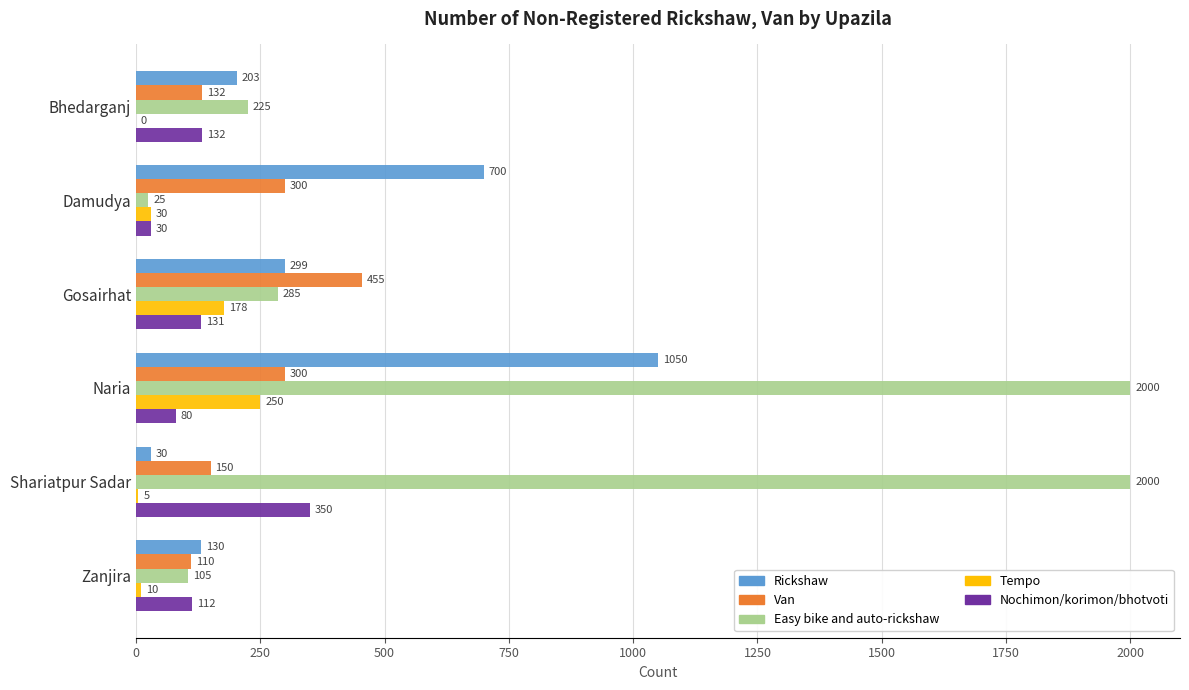

What is the highest value of the Nochimon/korimon/bhotvoti series?

350